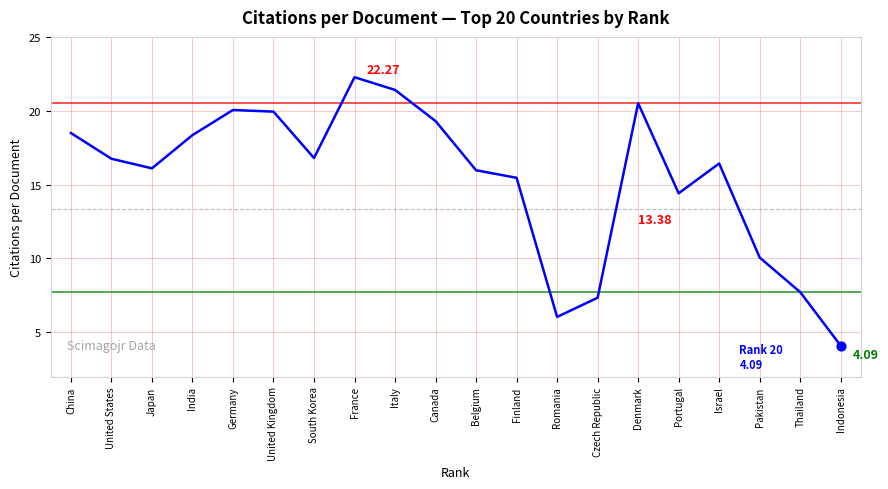

Approximately how many times larger is the value at Italy compared to Germany?

1.1